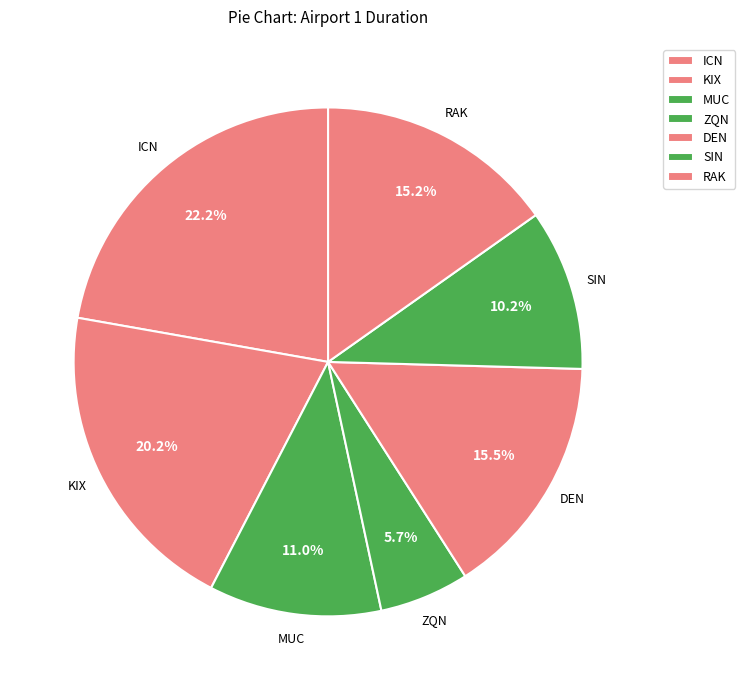

Is the sum of MUC and ICN greater than half?

No